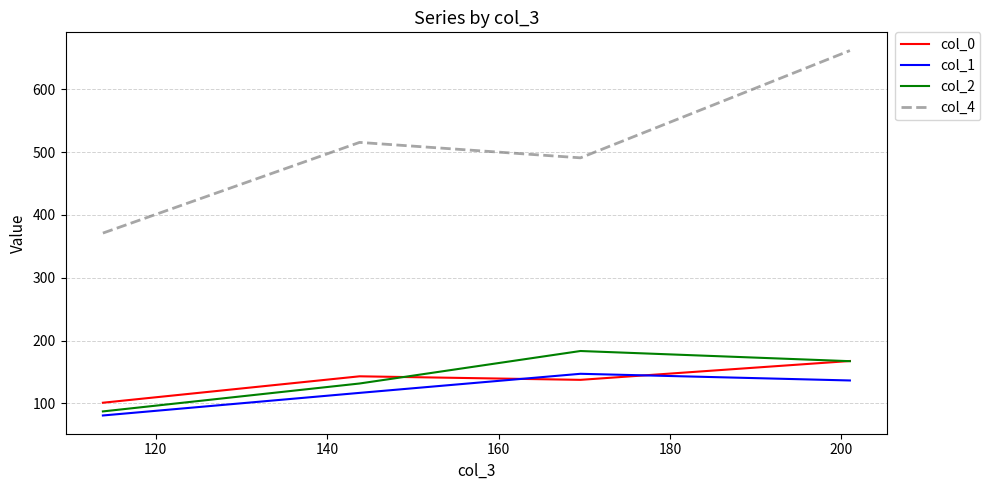

Which series has the widest spread of values?

col_4